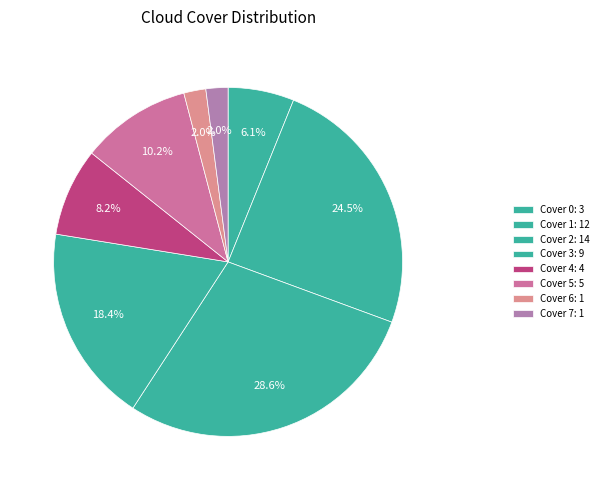

How many segments does this pie chart have?

8